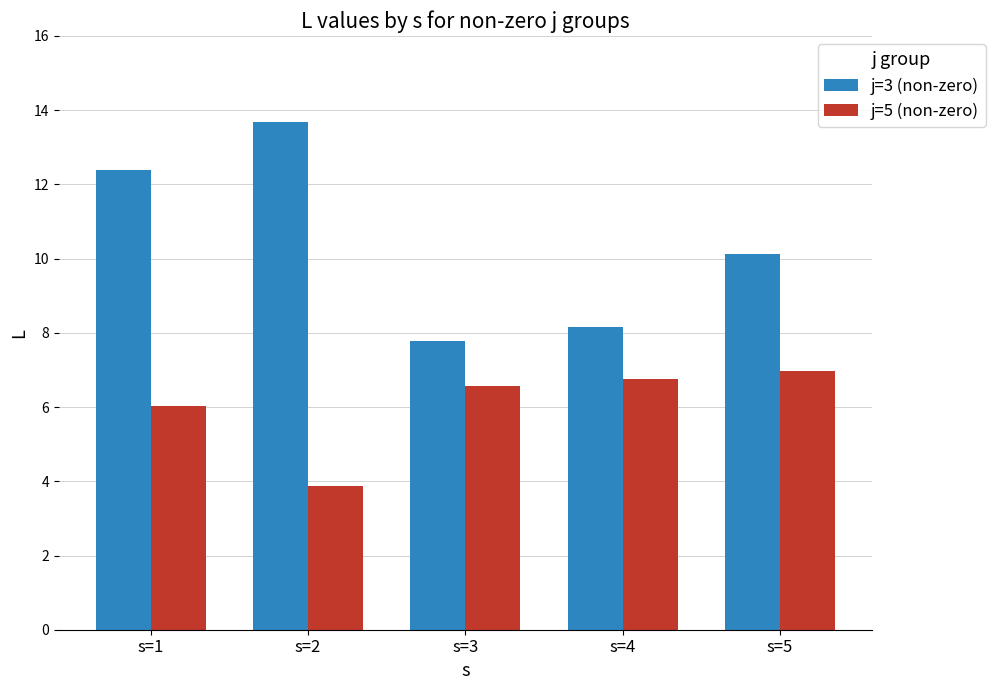

Read the j=5 (non-zero) value at s=5.

7.0